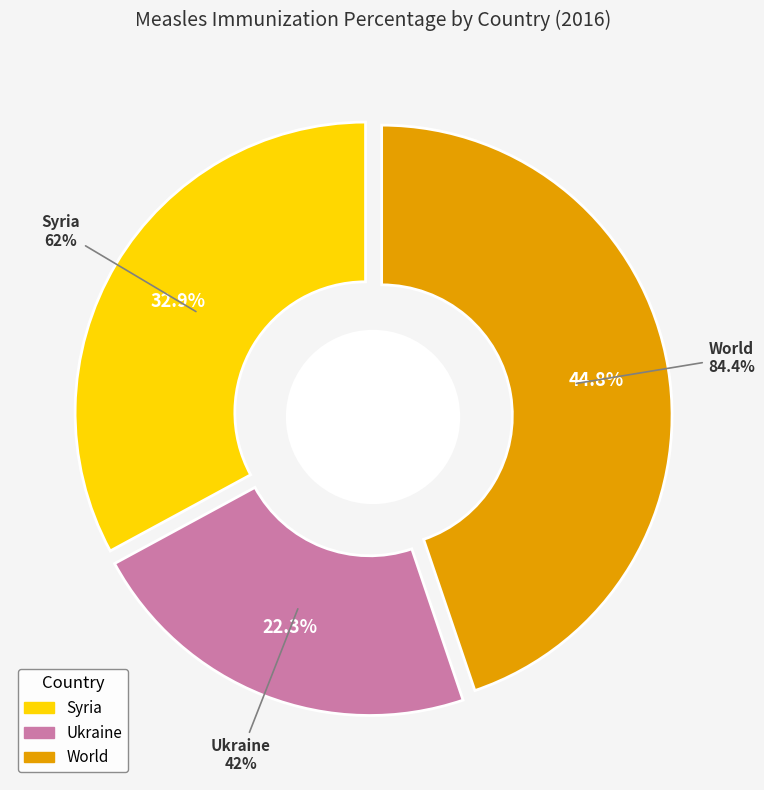

Count the number of slices in the pie.

3